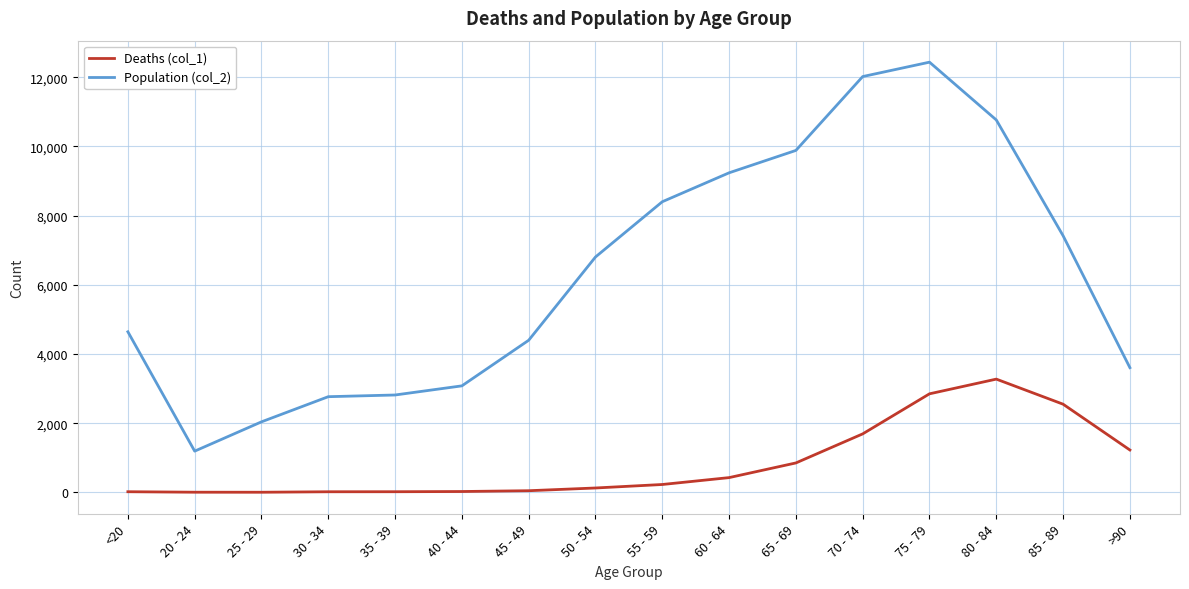

At how many categories does at least one series exceed 11752?

2